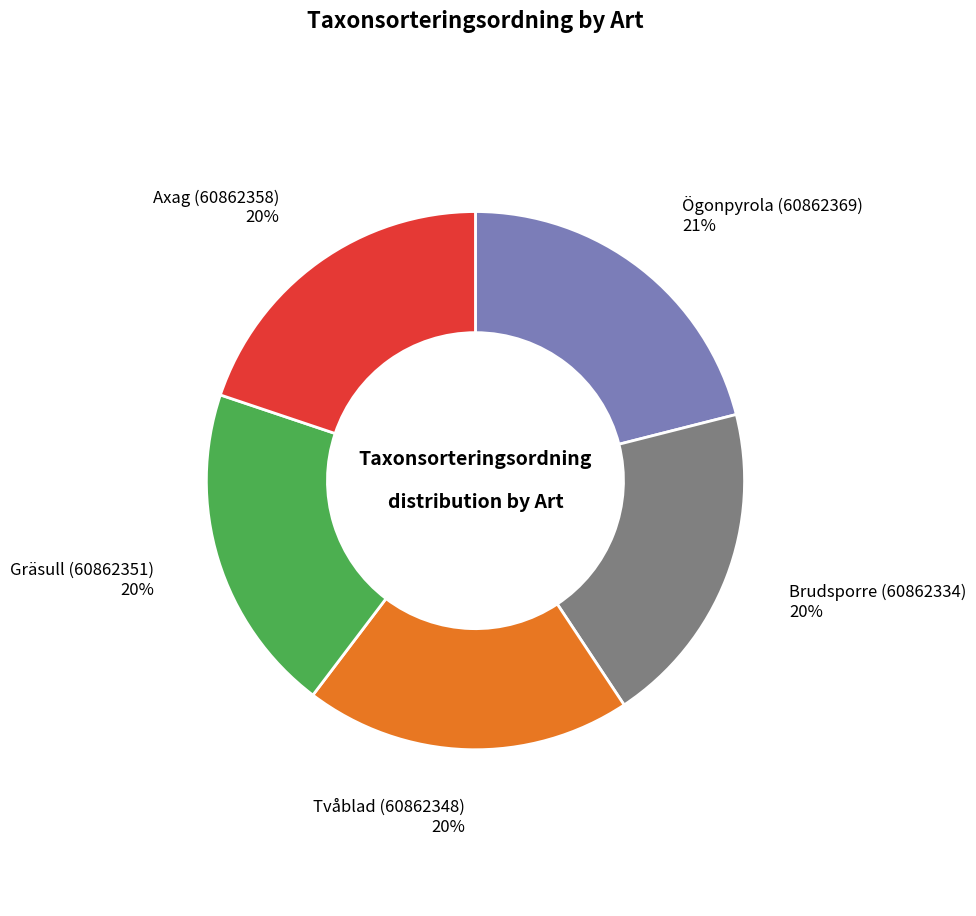

The Axag (60862358) slice represents 30% of the pie. True or false?

False